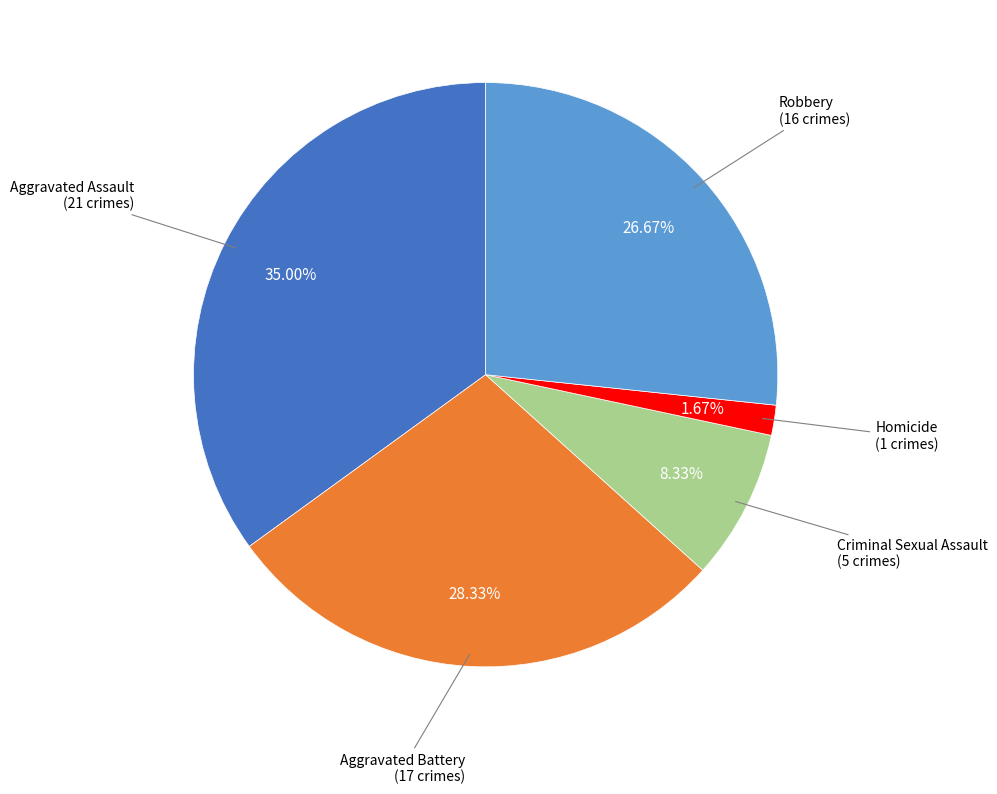

Does any single category account for the majority?

No